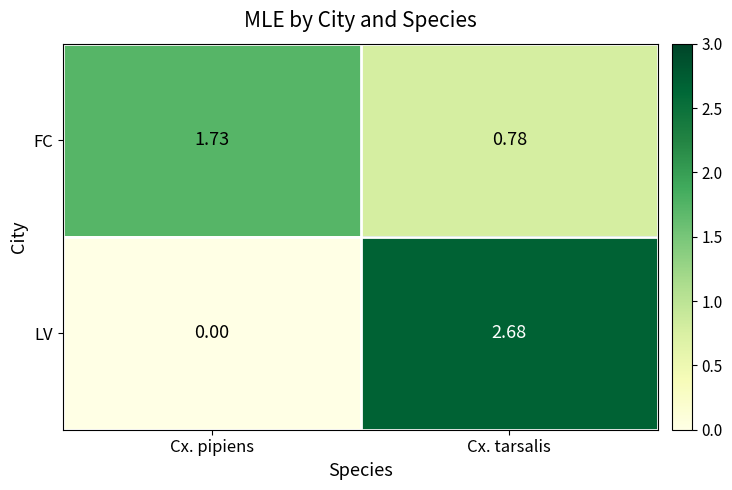

Which series has the largest range (max minus min)?

LV